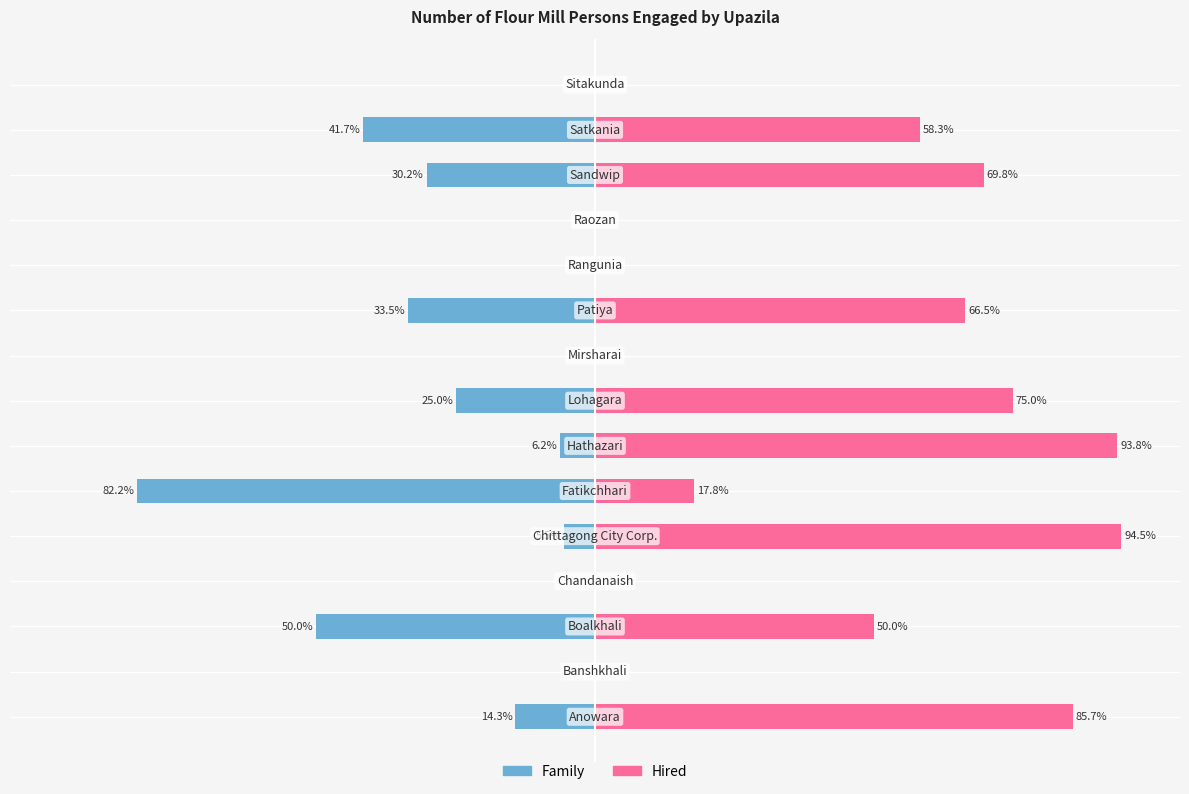

Which series has the largest total across all categories?

Hired